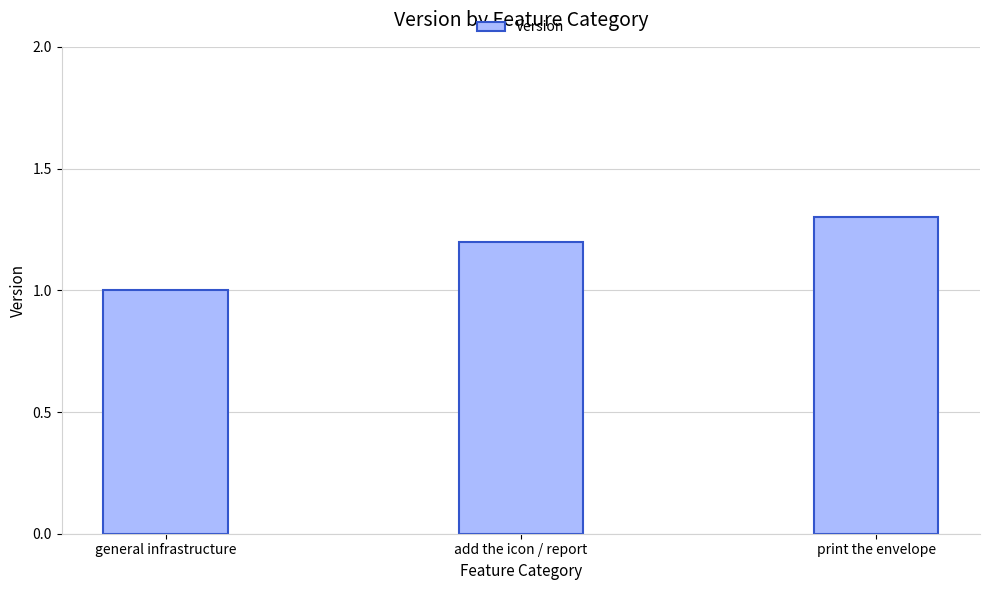

What value does the data have at print the envelope?

1.3